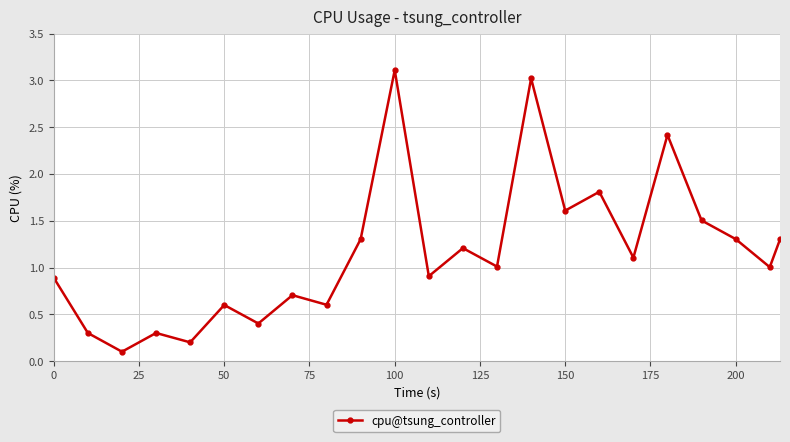

What is the greatest value displayed?

3.1